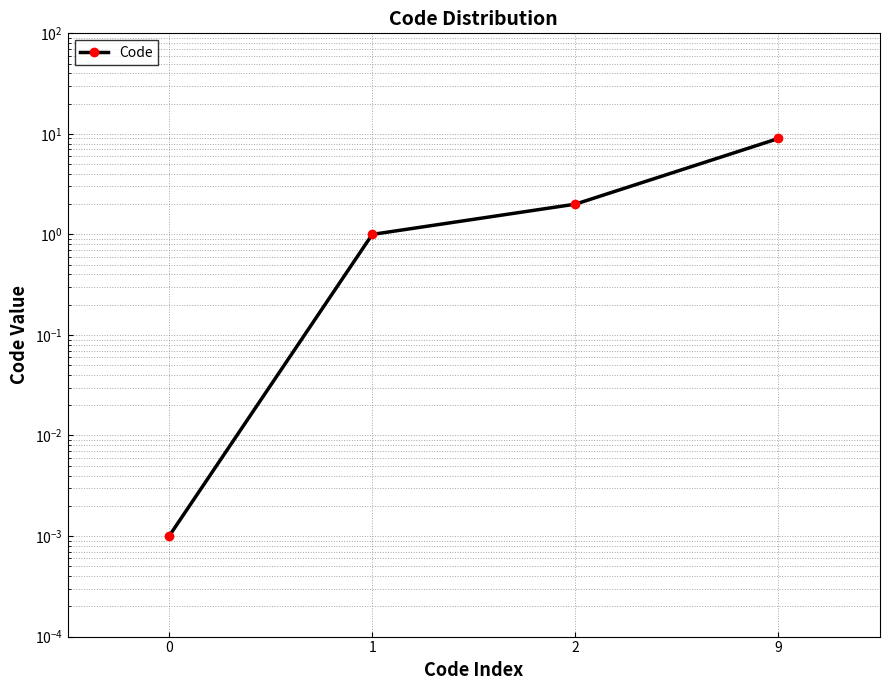

The chart shows a value of 2.0 at 2. True or false?

True